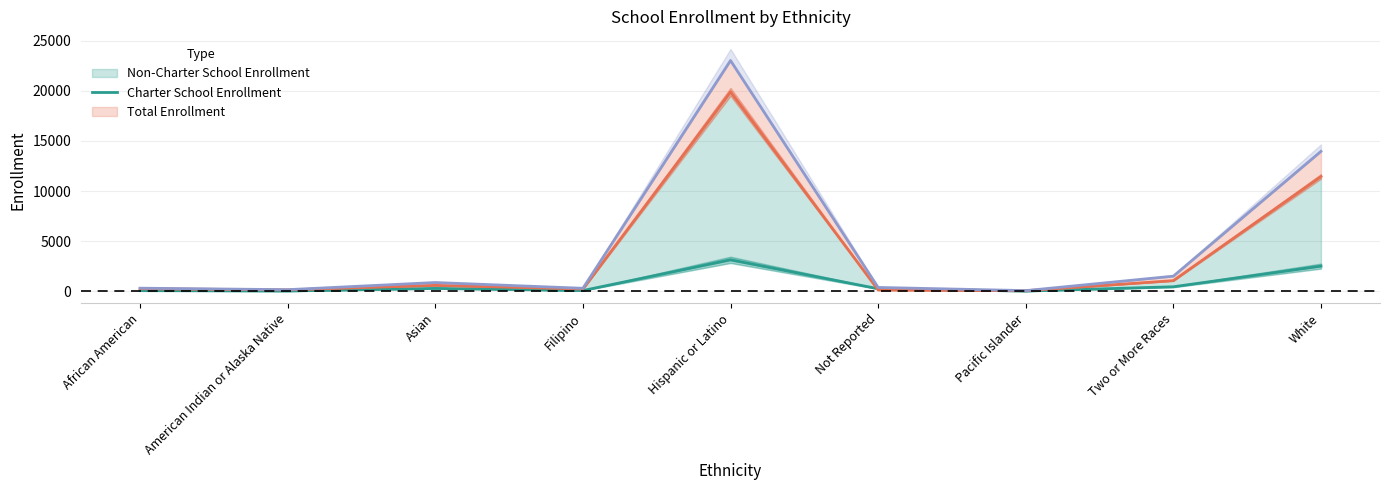

Count the number of categories in the chart.

9